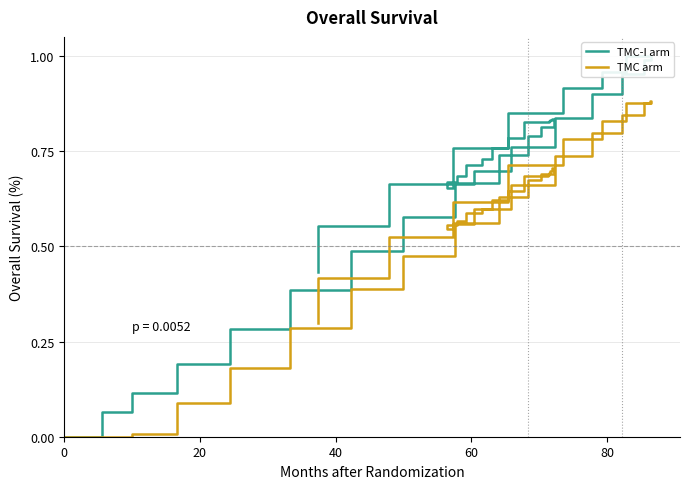

What are all the series names shown in the legend?

TMC-I arm, TMC arm